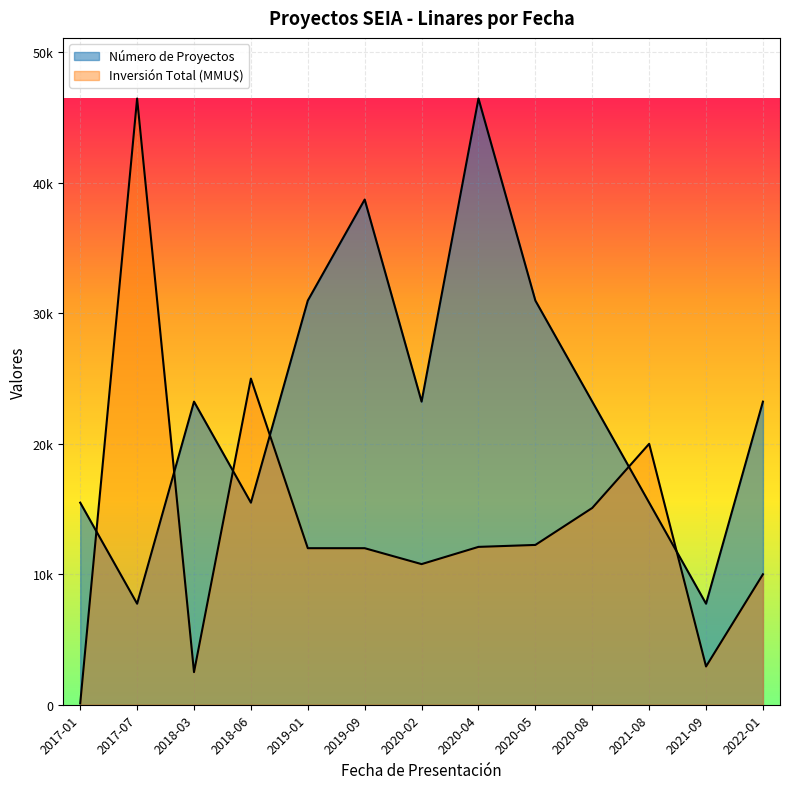

Between 2020-08 and 2018-06, which is larger?

2020-08